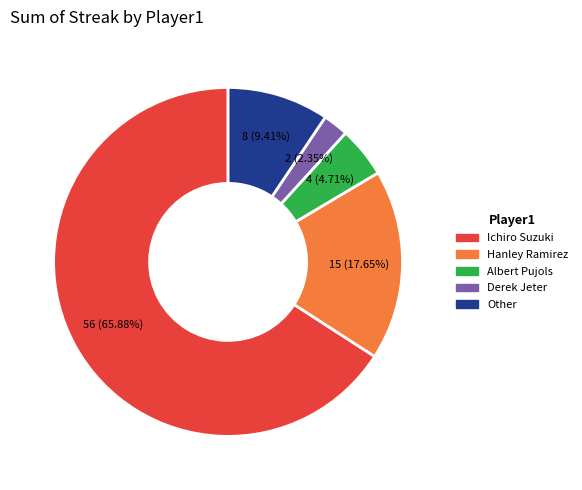

Rank the categories by value from highest to lowest.

Ichiro Suzuki, Hanley Ramirez, Other, Albert Pujols, Derek Jeter